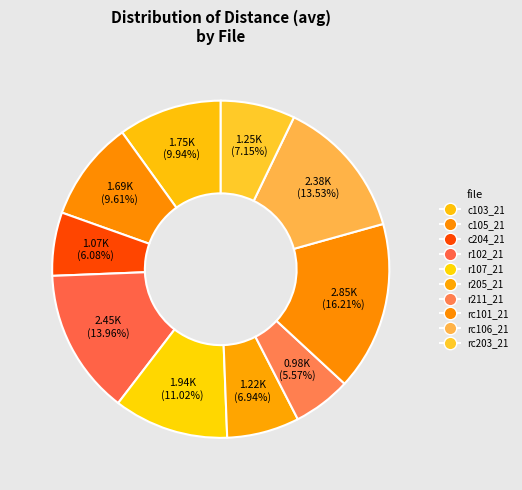

Count the number of slices in the pie.

10